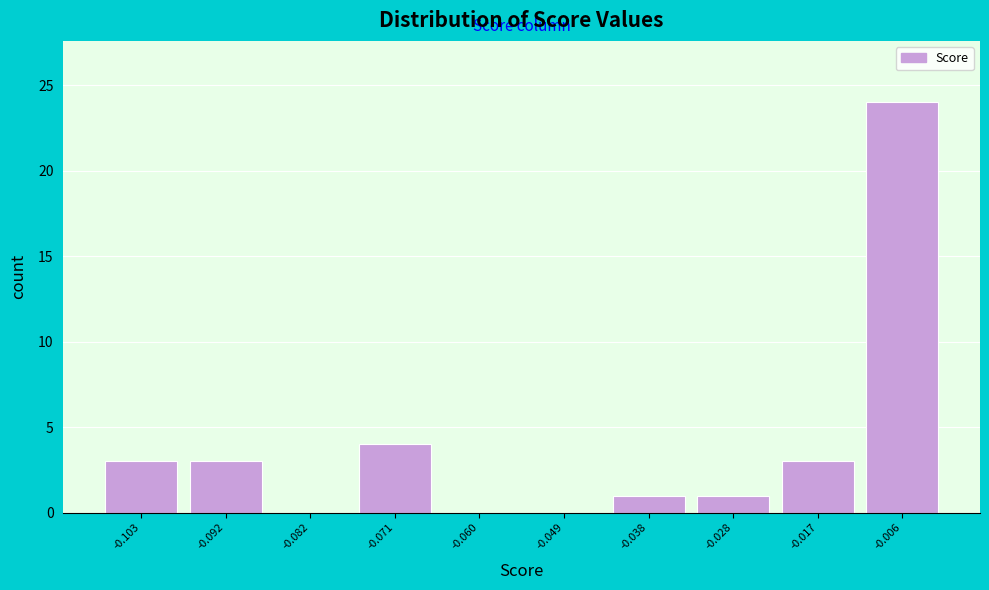

Which range on the x-axis has the tallest bar?

-0.012 to 0.000